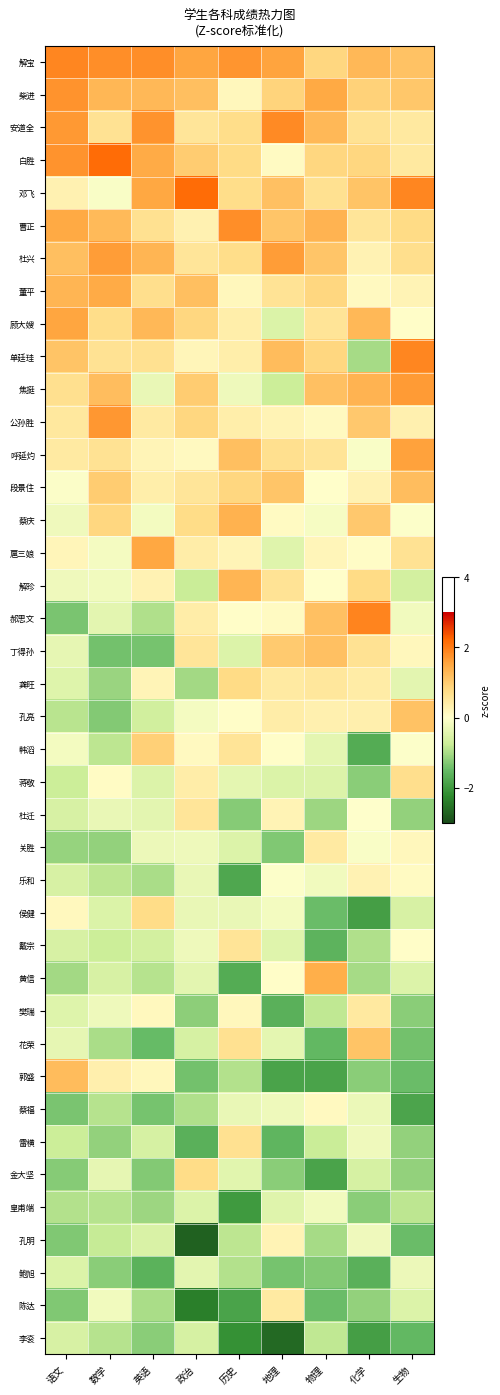

Rank the series by their maximum value, from highest to lowest.

白胜, 邓飞, 郝思文, 解宝, 单廷珪, 安道全, 曹正, 柴进, 公孙胜, 焦挺, 杜兴, 呼延灼, 顾大嫂, 扈三娘, 董平, 黄信, 蔡庆, 解珍, 郭盛, 段景住, 丁得孙, 孔亮, 花荣, 韩滔, 龚旺, 金大坚, 侯健, 蒋敬, 雷横, 戴宗, 杜迁, 樊瑞, 关胜, 陈达, 乐和, 孔明, 蔡福, 皇甫端, 鲍旭, 李衮